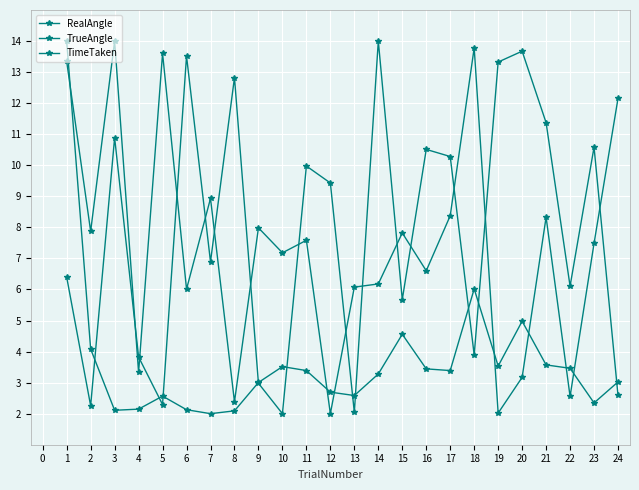

In TimeTaken, how many points are higher than both neighbors (excluding endpoints)?

5